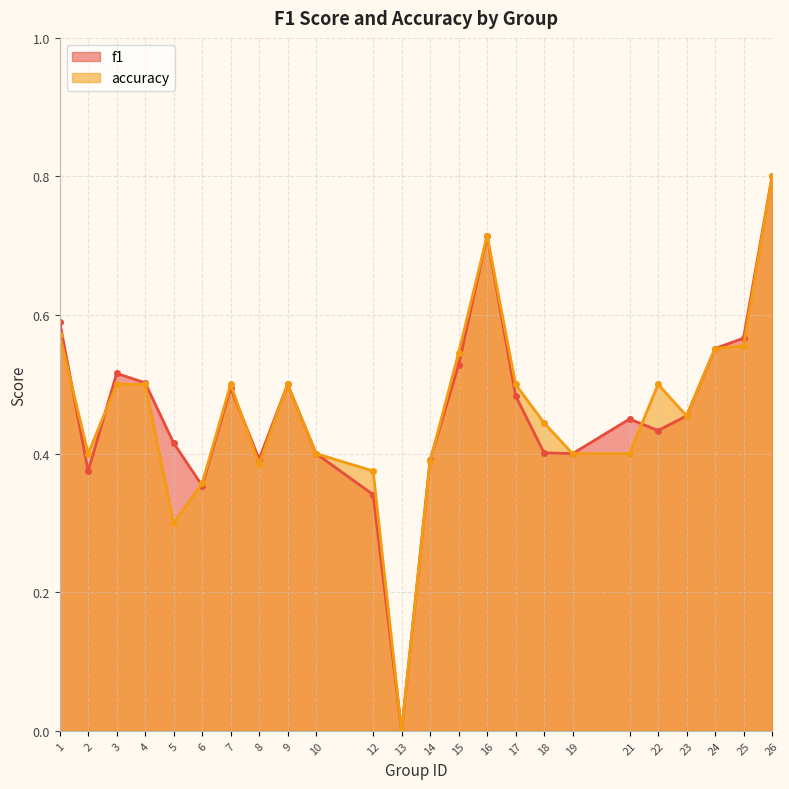

Reading right to left, what are all the values shown in this chart?

f1: 26=0.8	25=0.6	24=0.6	23=0.5	22=0.4	21=0.5	19=0.4	18=0.4	17=0.5	16=0.7	15=0.5	14=0.4	13=0.0	12=0.3	10=0.4	9=0.5	8=0.4	7=0.5	6=0.4	5=0.4	4=0.5	3=0.5	2=0.4	1=0.6
accuracy: 26=0.8	25=0.6	24=0.6	23=0.5	22=0.5	21=0.4	19=0.4	18=0.4	17=0.5	16=0.7	15=0.5	14=0.4	13=0.0	12=0.4	10=0.4	9=0.5	8=0.4	7=0.5	6=0.4	5=0.3	4=0.5	3=0.5	2=0.4	1=0.6